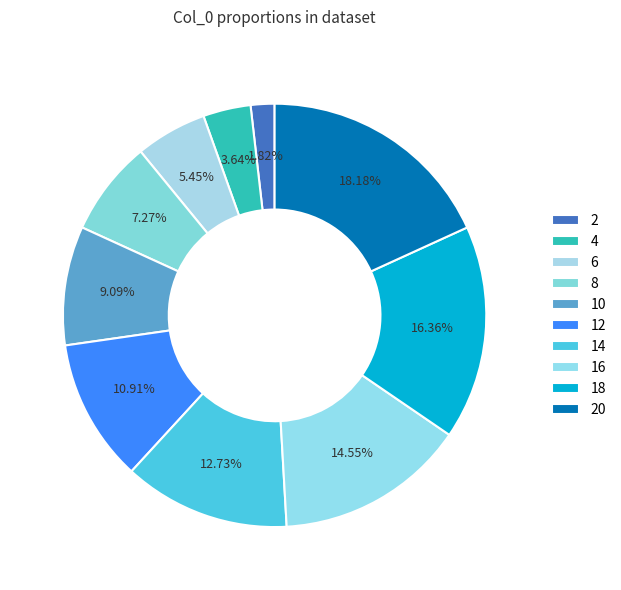

To the nearest percent, what is the average slice percentage?

10%